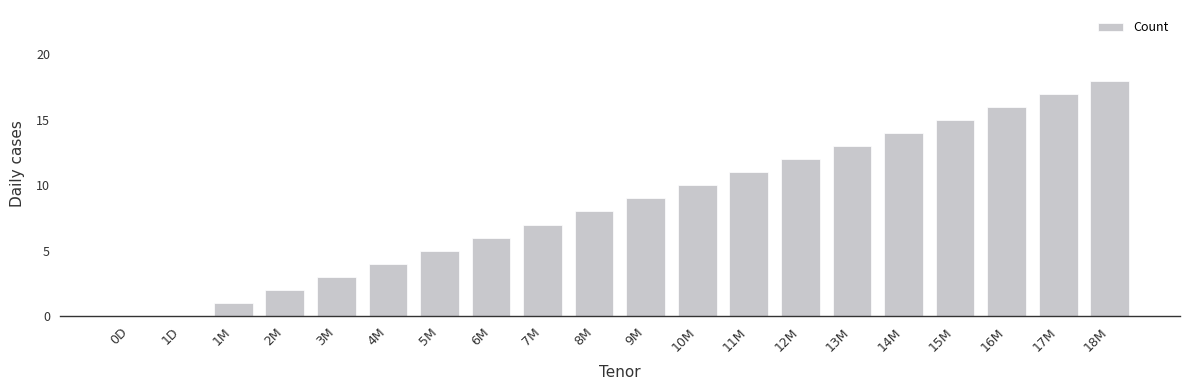

Reading left to right, list all the values displayed in this chart.

0D=0	1D=0	1M=1	2M=2	3M=3	4M=4	5M=5	6M=6	7M=7	8M=8	9M=9	10M=10	11M=11	12M=12	13M=13	14M=14	15M=15	16M=16	17M=17	18M=18